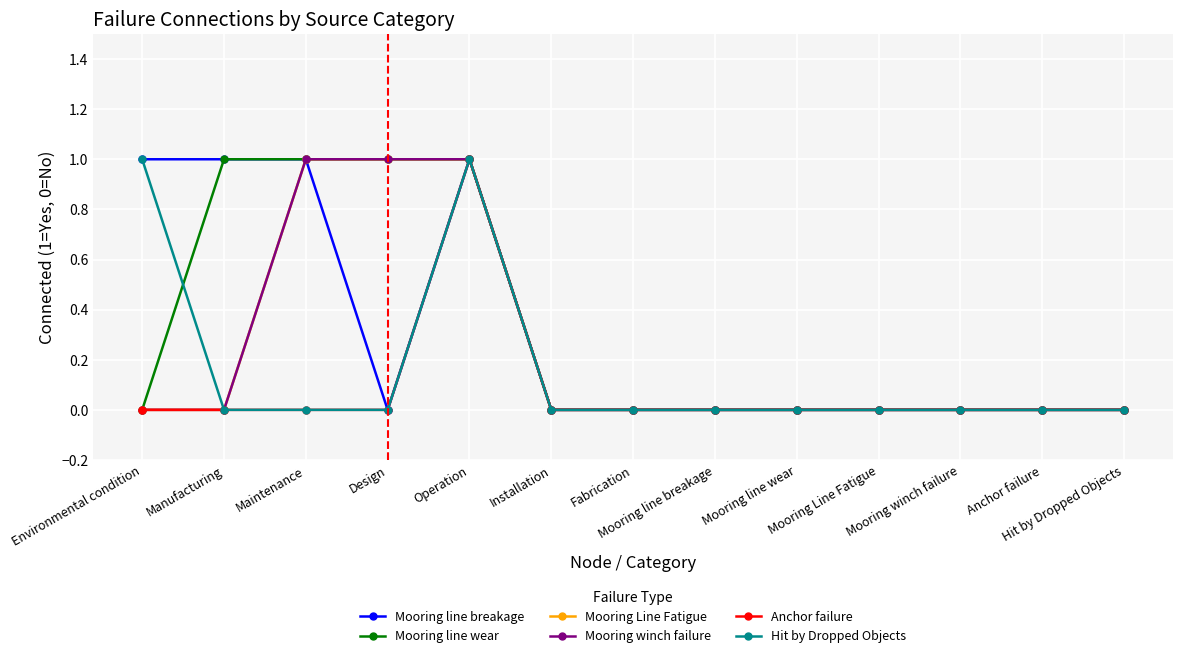

What position from the left is Manufacturing?

2